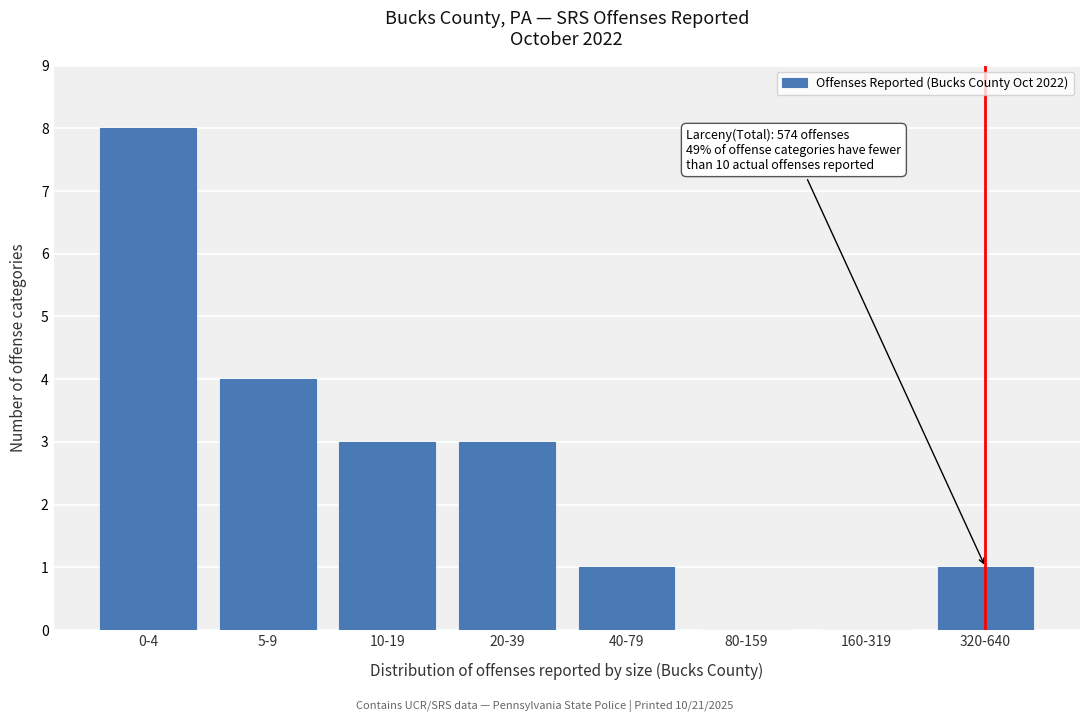

Reading left to right, transcribe all the data shown in this chart.

0-4=8	5-9=4	10-19=3	20-39=3	40-79=1	80-159=0	160-319=0	320-640=1